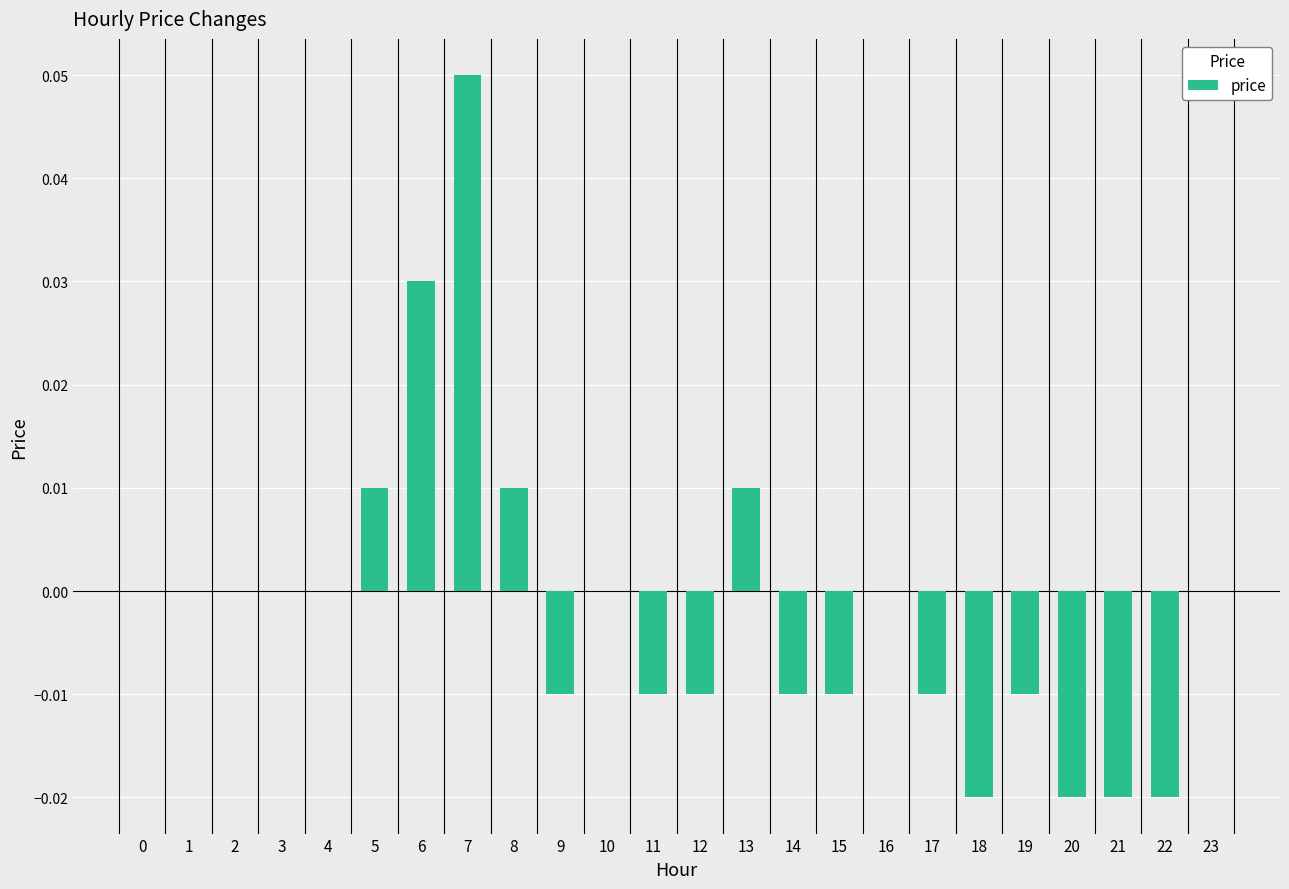

At which category does the chart reach its peak across all series?

7